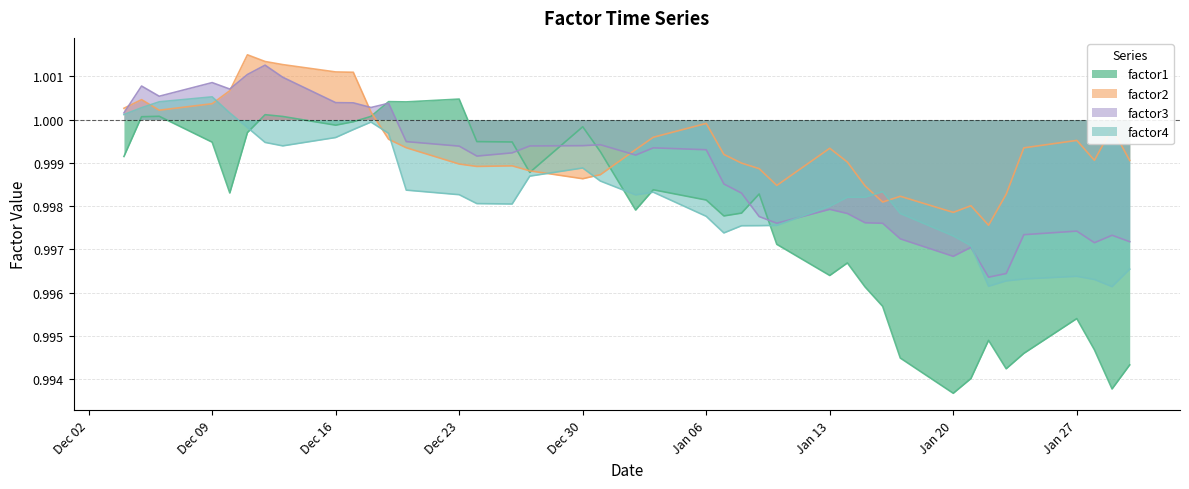

Rank the series by their maximum value, from lowest to highest.

factor1, factor4, factor3, factor2